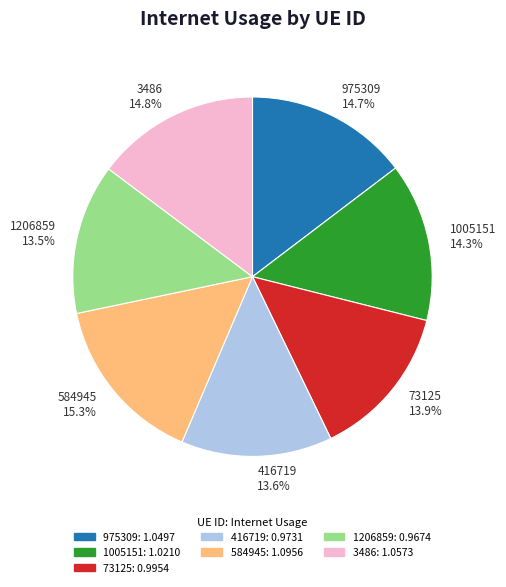

Between 3486 14.8% and 73125 13.9%, which is larger?

3486 14.8%